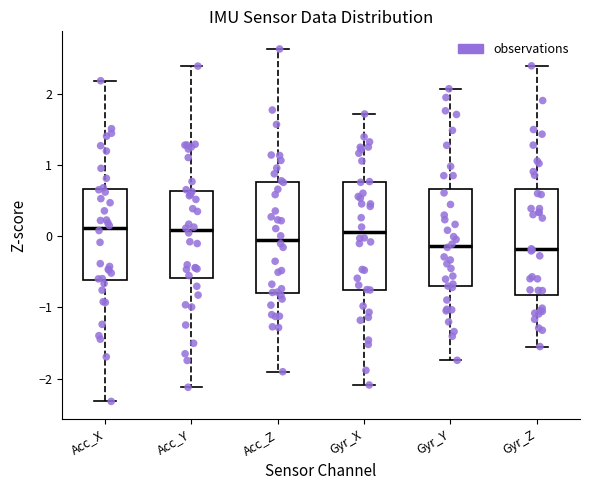

Reading left to right, read every box against the y-axis: the position of its median line, the range the box covers, and the ends of its whiskers. The values are not printed on the chart, so give them approximately, as read against the axis.

Acc_X: median 0.1, box -0.6 to 0.7, whiskers -2.3 to 2.2
Acc_Y: median 0.1, box -0.6 to 0.6, whiskers -2.1 to 2.4
Acc_Z: median -0.1, box -0.8 to 0.8, whiskers -1.9 to 2.6
Gyr_X: median 0.1, box -0.8 to 0.8, whiskers -2.1 to 1.7
Gyr_Y: median -0.1, box -0.7 to 0.7, whiskers -1.7 to 2.1
Gyr_Z: median -0.2, box -0.8 to 0.7, whiskers -1.5 to 2.4